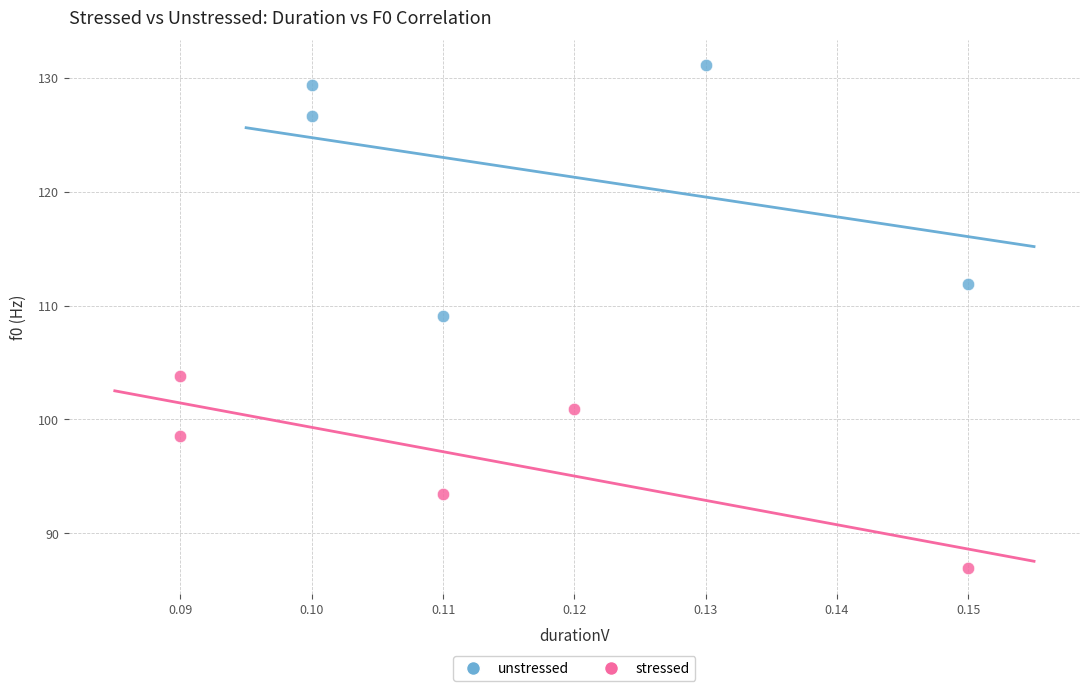

Which series has the largest Y range (max minus min)?

unstressed